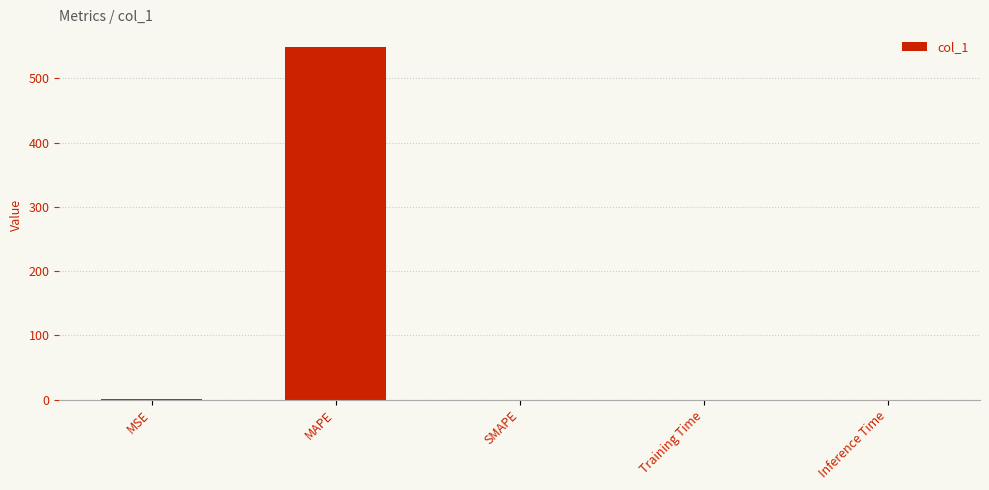

Between SMAPE and MAPE, which is larger?

MAPE